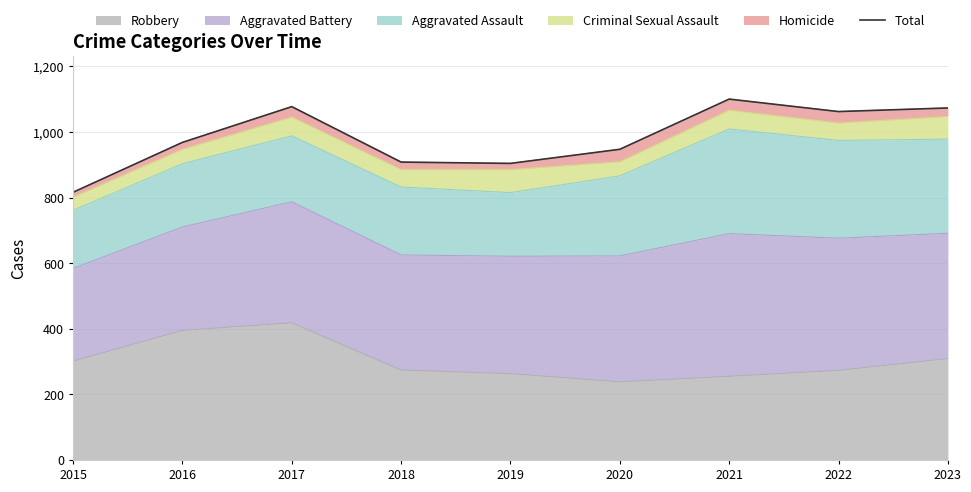

Rank the categories by value from highest to lowest.

2021, 2017, 2023, 2022, 2016, 2020, 2018, 2019, 2015